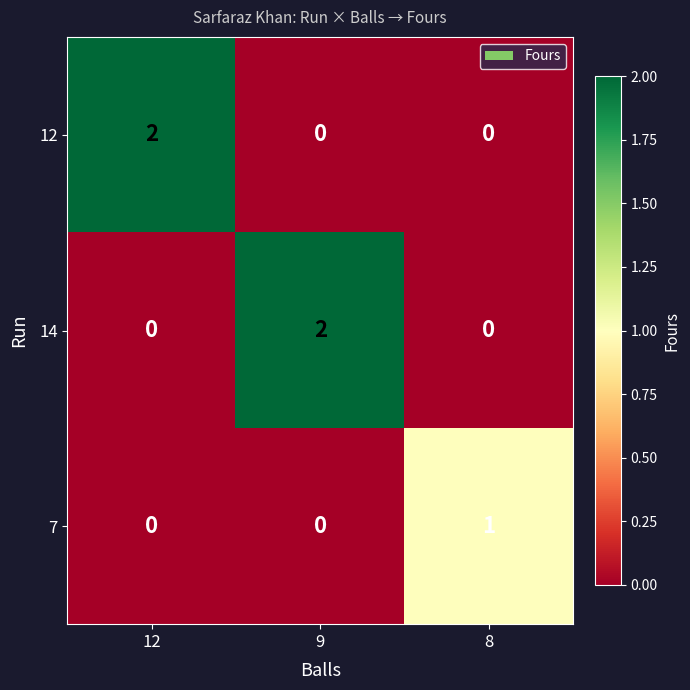

The value of 7 at 9 is 1. True or false?

False